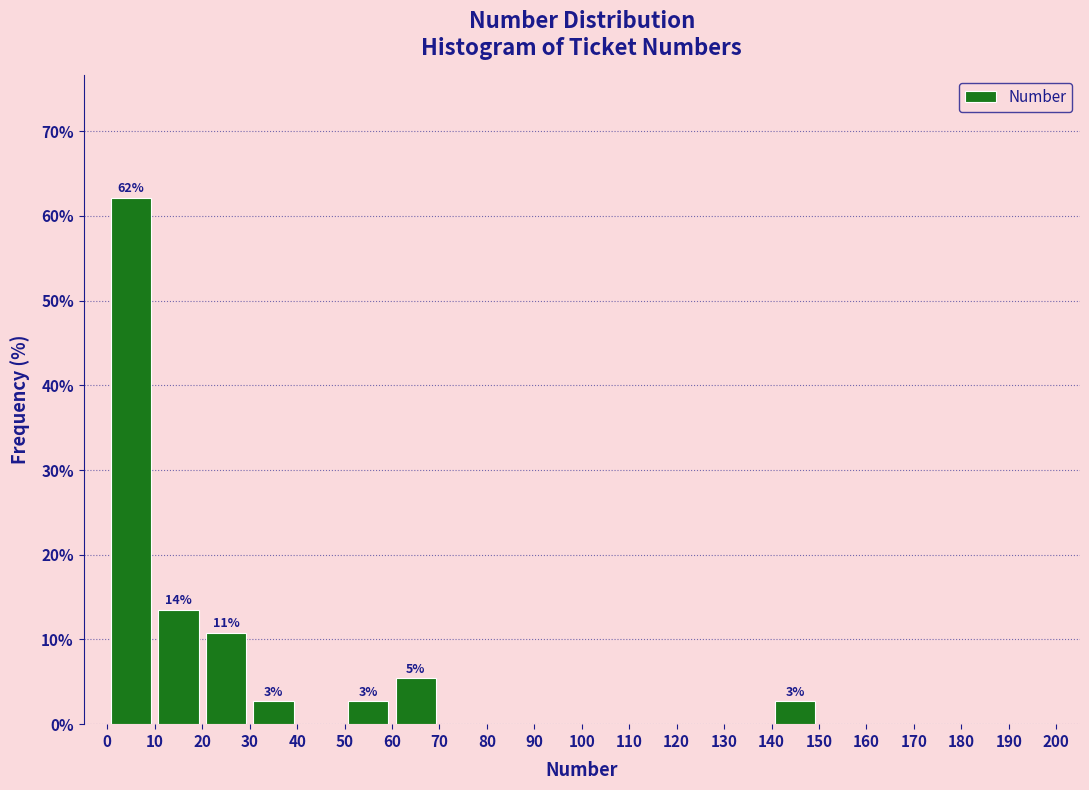

Over which range of the x-axis is the bar tallest?

0 to 10